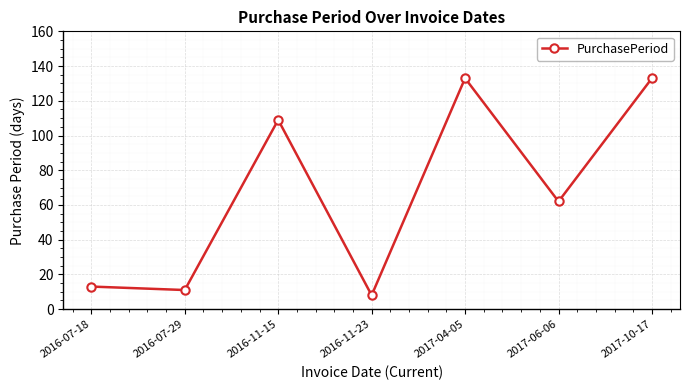

Is it true that the value at 2017-10-17 is 189?

False